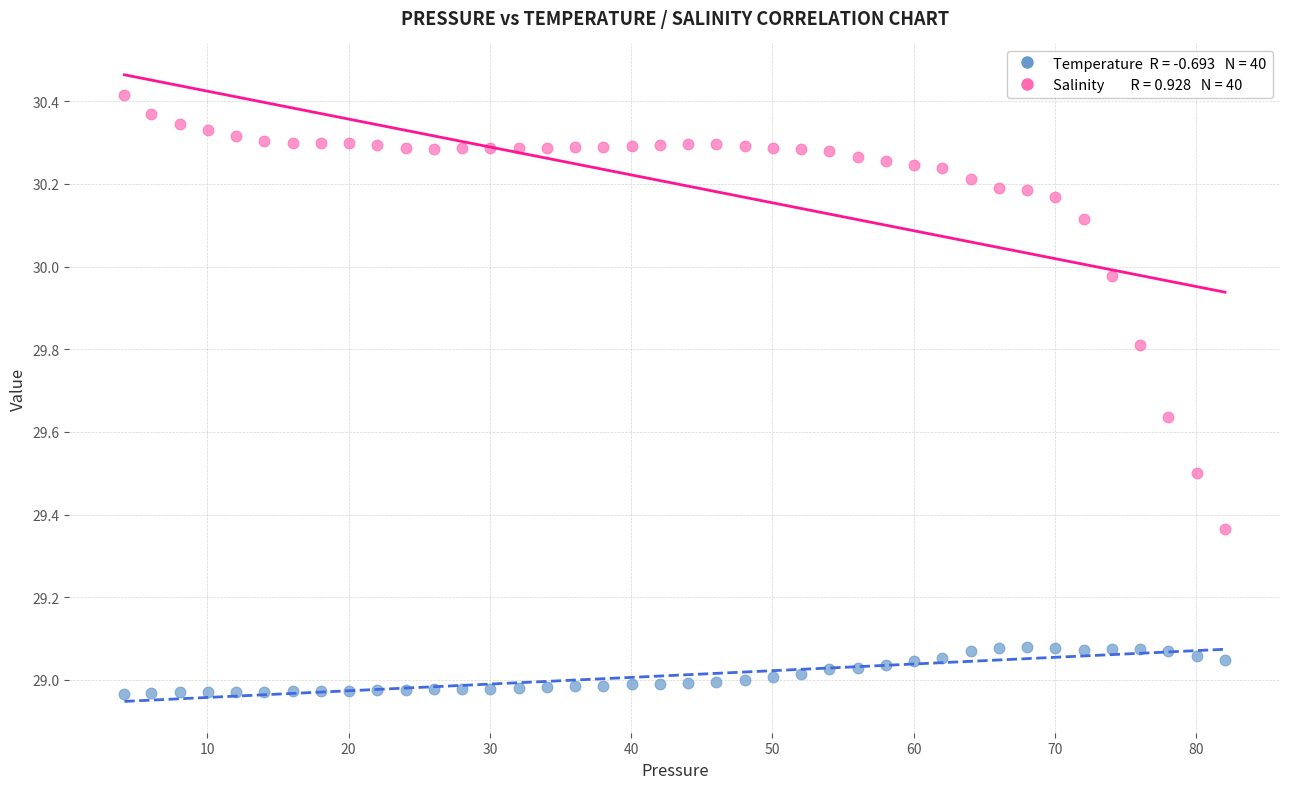

Across all data points, what is the range of Y values (max minus min)?

1.4